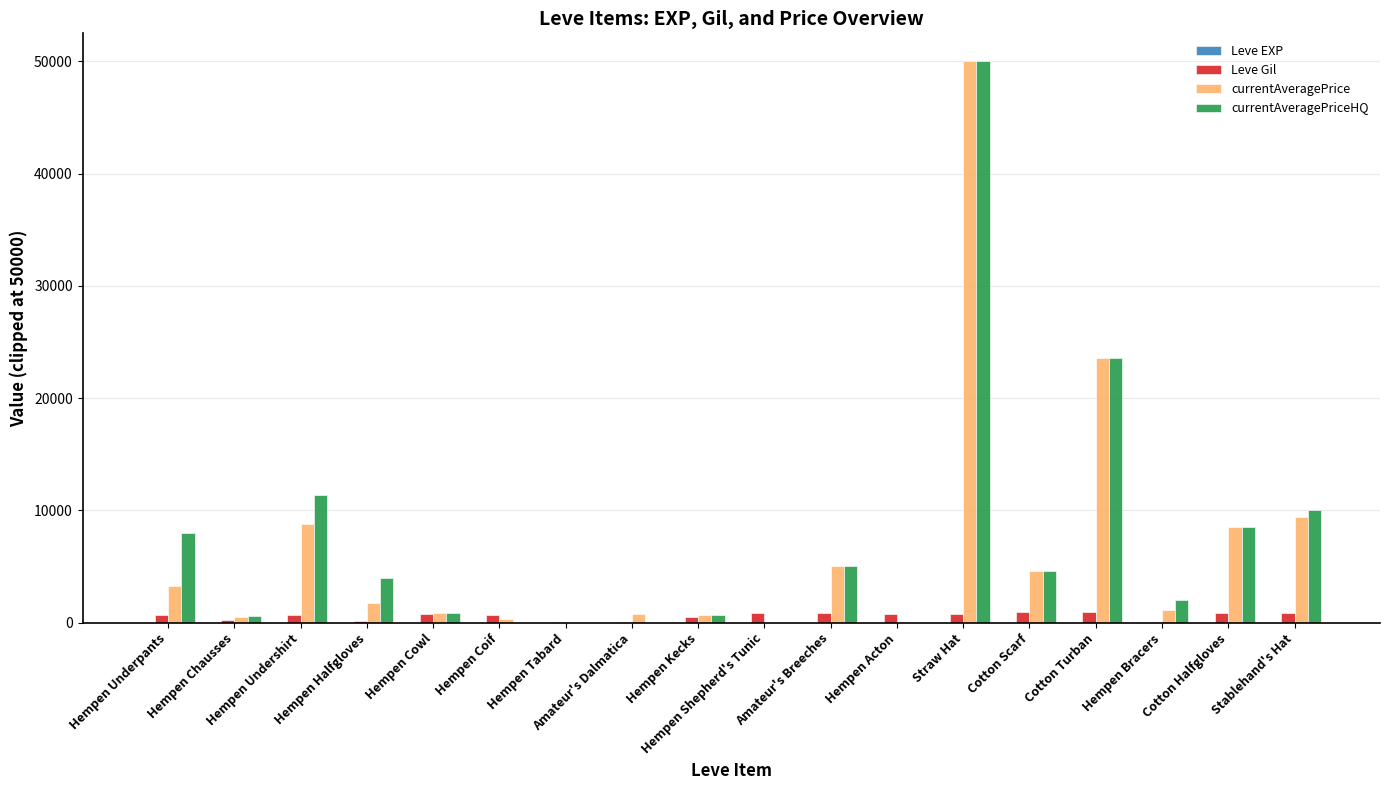

Which series has the largest total across all categories?

currentAveragePriceHQ